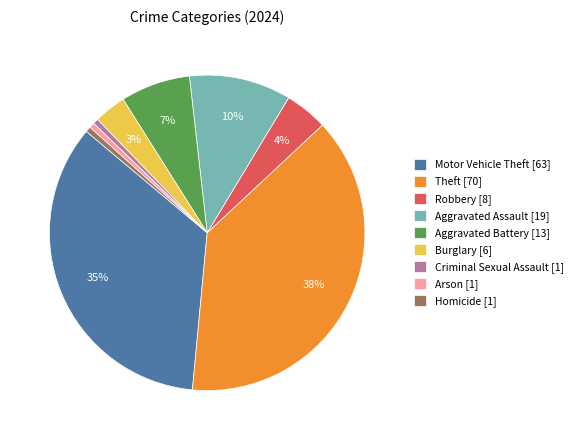

To the nearest percent, what is the combined percentage of Theft [70] and Criminal Sexual Assault [1]?

39%